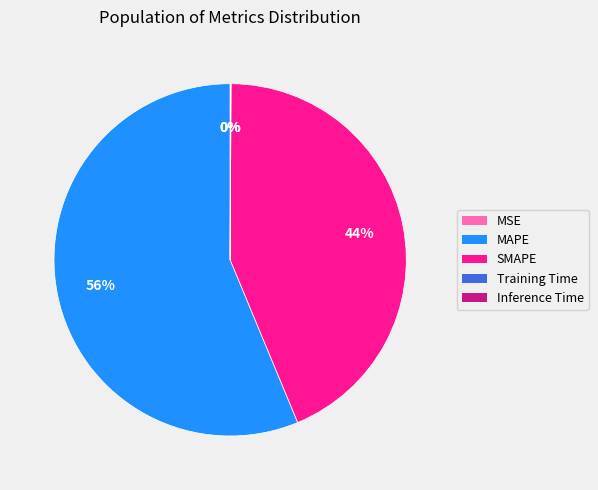

The SMAPE slice represents 44% of the pie. True or false?

True